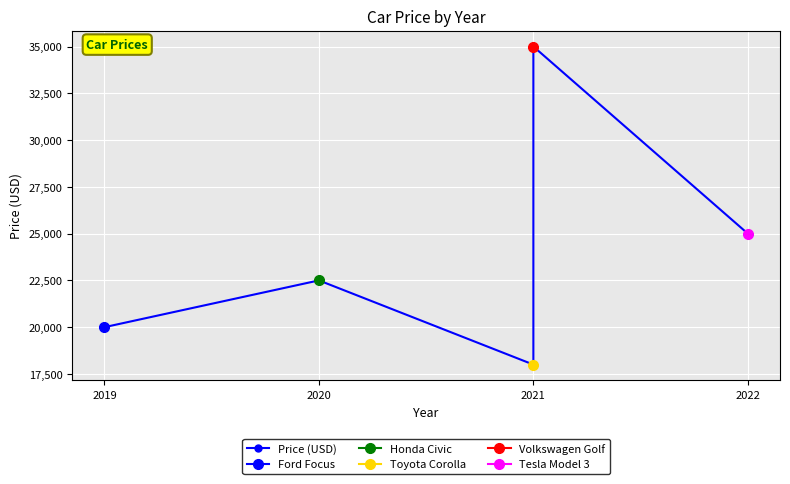

Is it true that the value at 2022 is 8421?

False